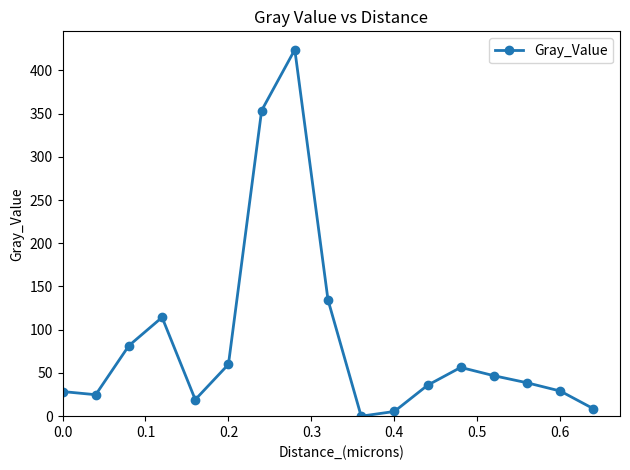

How many interior local peaks (higher than both neighbors) does the data have?

3